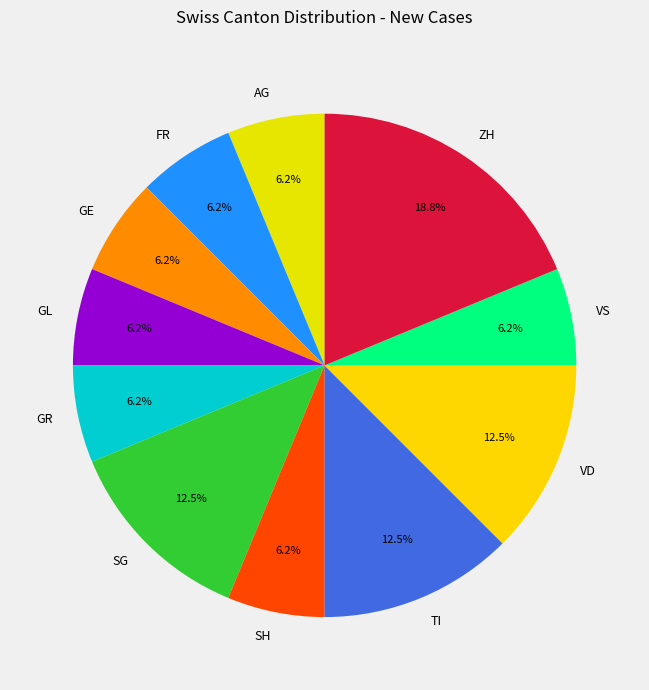

Does AG represent more than half of the total?

No